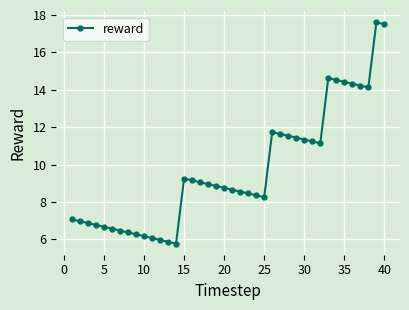

What is the minimum value shown in the chart?

5.8